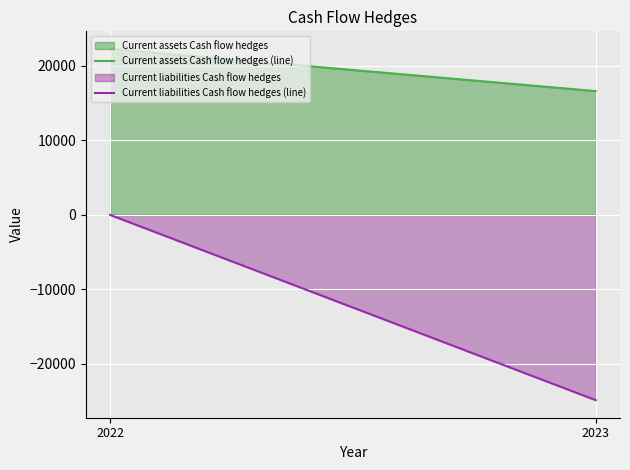

List the labels in order of Current assets Cash flow hedges (line) value, largest first.

2022, 2023